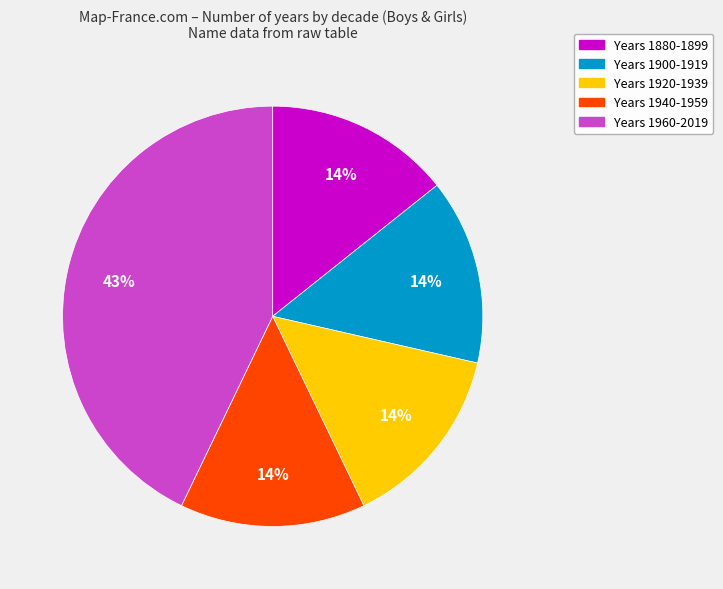

To the nearest percent, what is the difference between the largest and smallest slice percentages?

29%